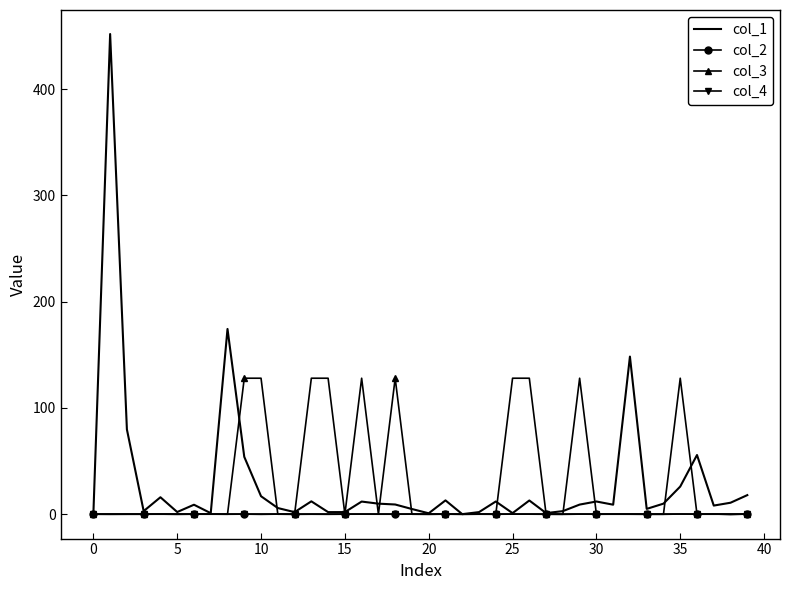

Which series has the widest spread of values?

col_1